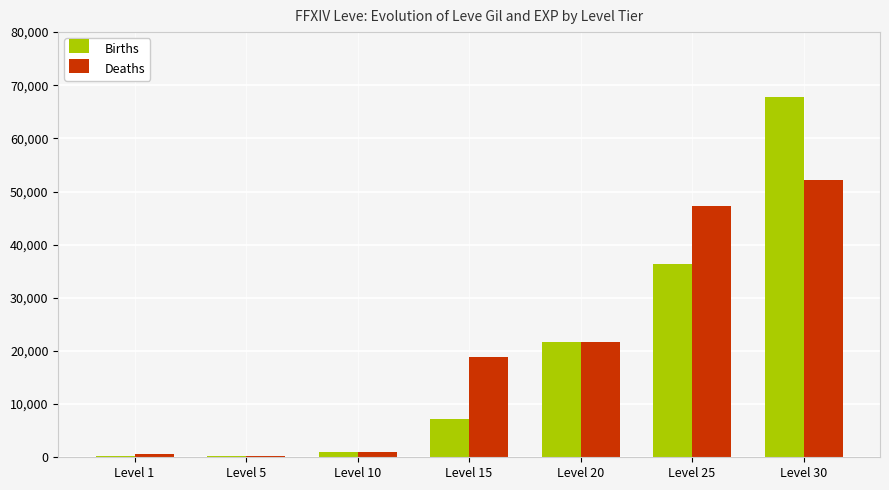

The Births series shows 36390 at Level 25. True or false?

True